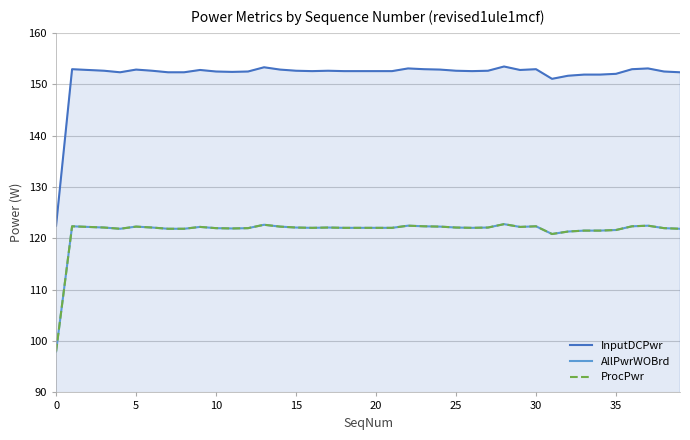

What is the label of the 22nd point from the right?

18